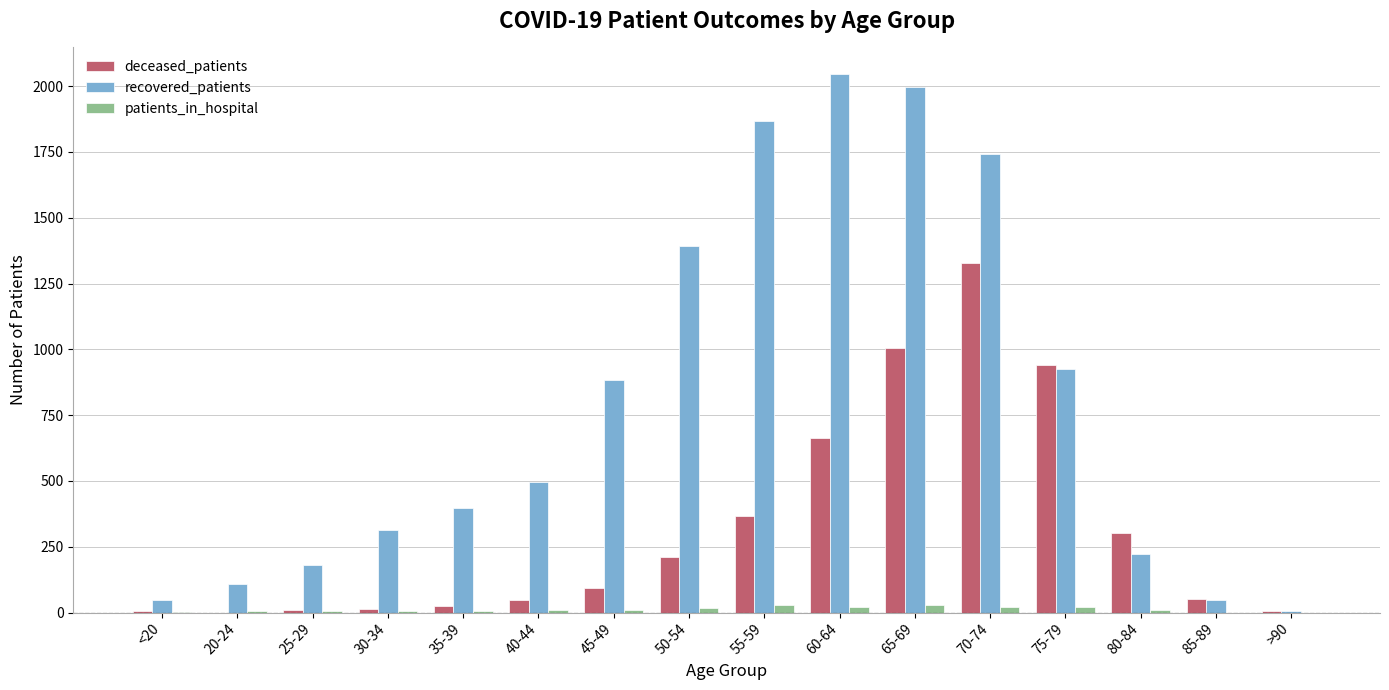

What is the sum of the deceased_patients values at 60-64 and 50-54?

874